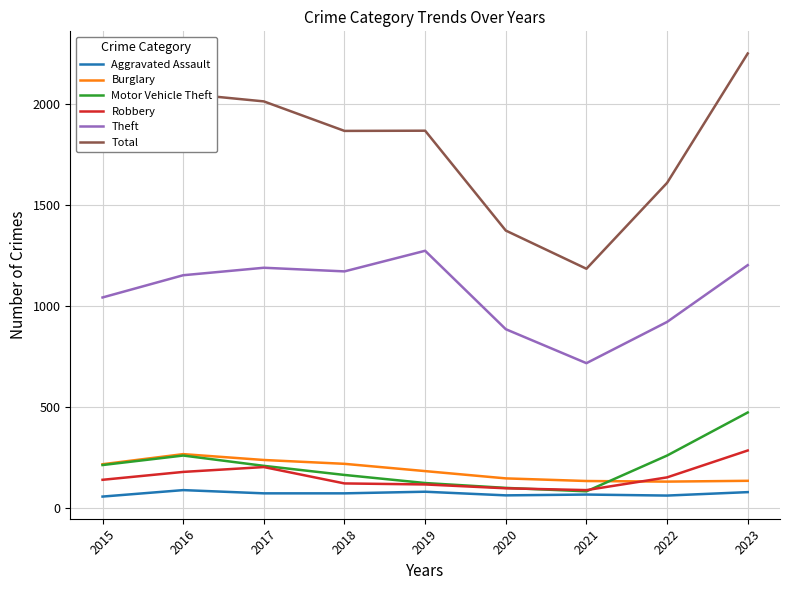

Does the chart have visible grid lines?

Yes